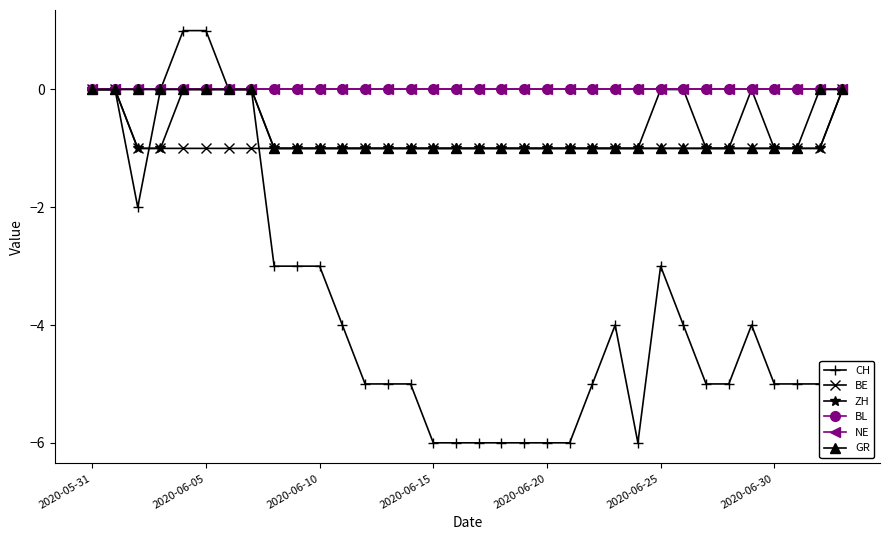

True or false: BL and ZH intersect in this chart.

False